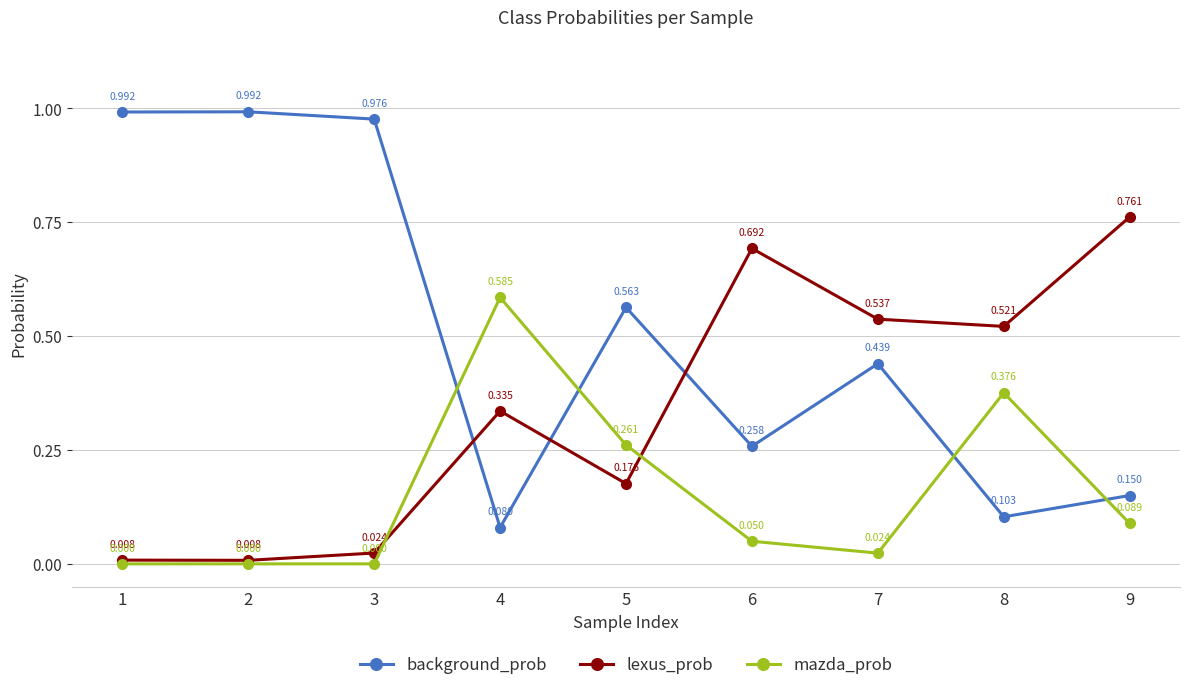

What is the sum of all mazda_prob values?

1.4